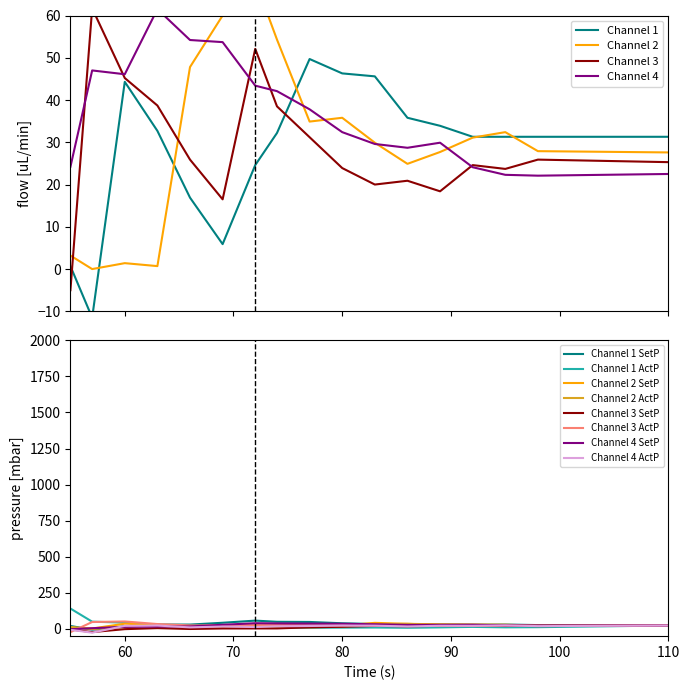

How many values in the Channel 4 series are below 32?

8